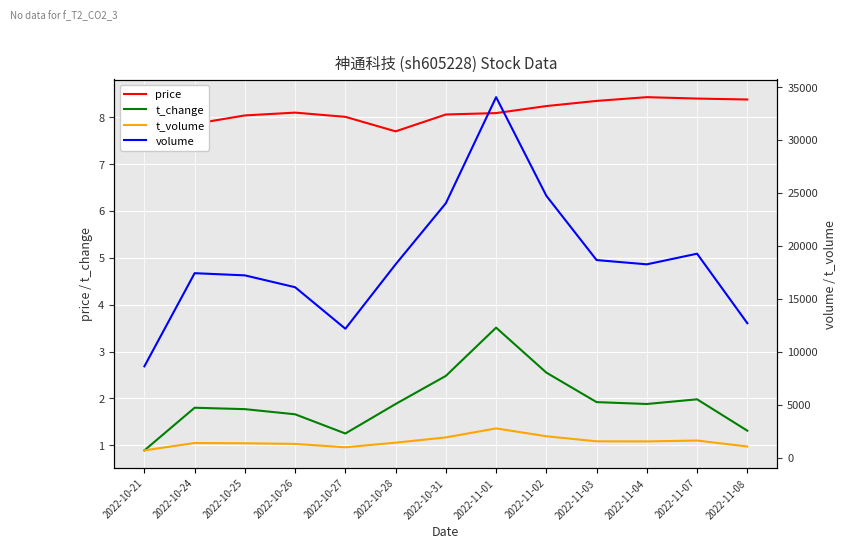

At which category is the sum across all series the highest?

2022-11-01